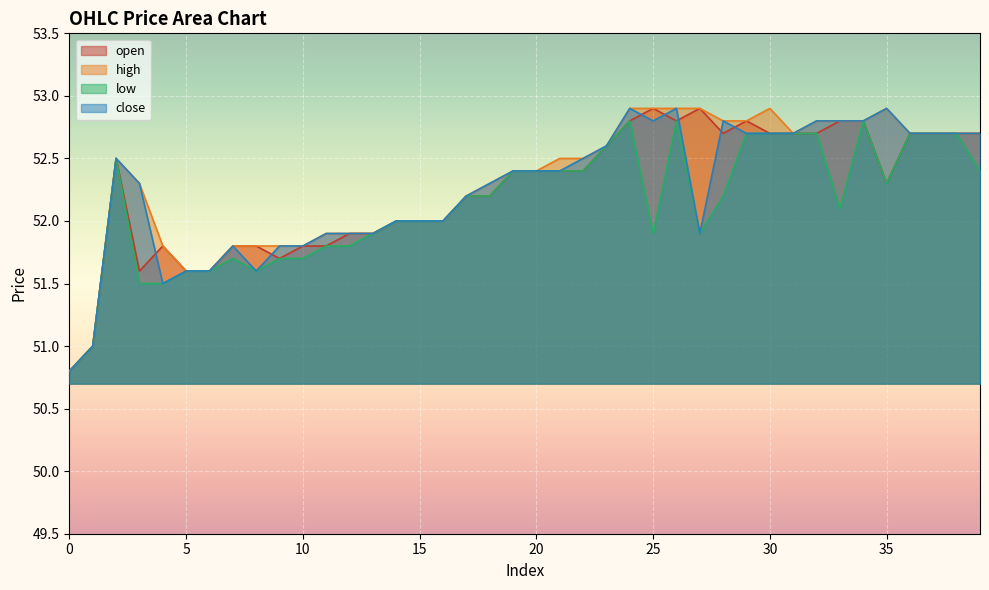

True or false: low and high cross at least once.

False